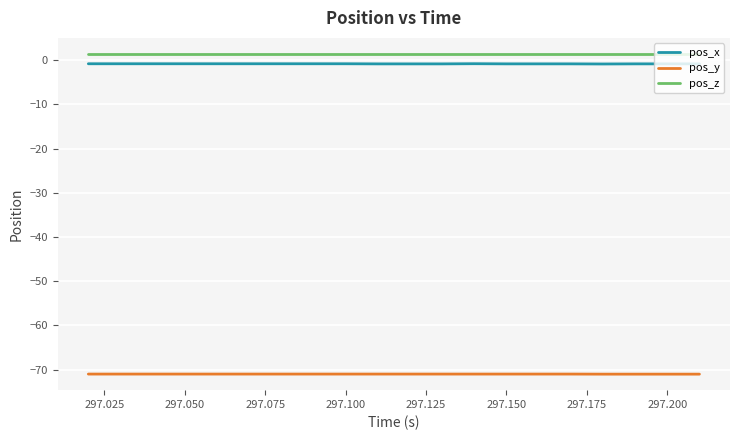

True or false: pos_z and pos_y intersect in this chart.

False